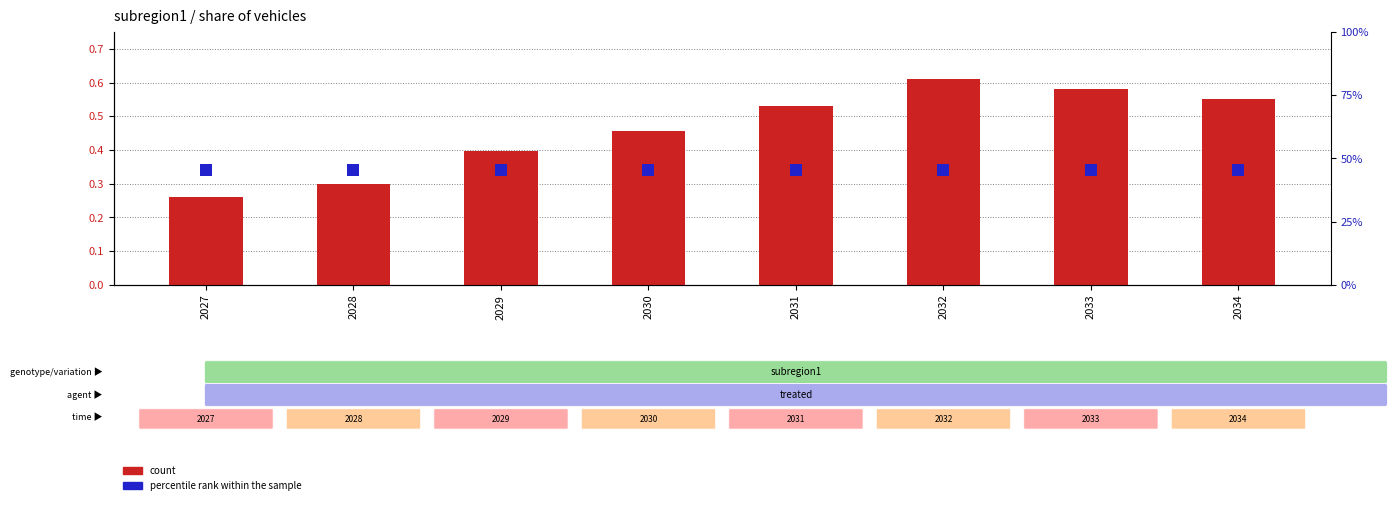

What is the total value across all series at 2033?

1.0